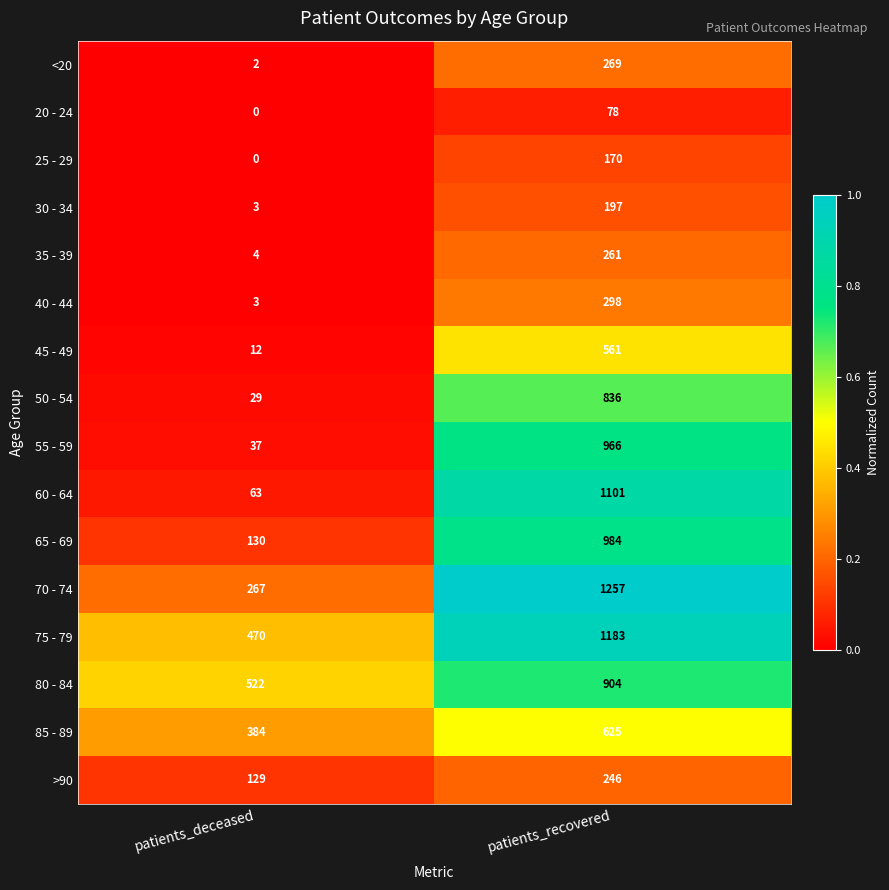

The 65 - 69 series shows 195 at patients_deceased. True or false?

False